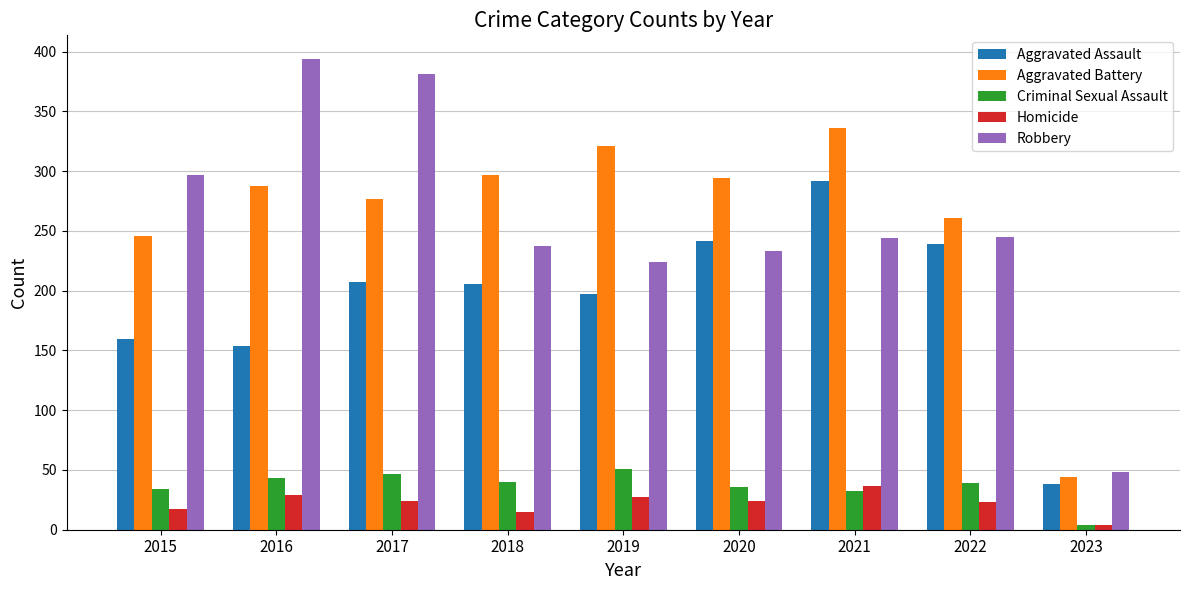

What is the difference between the maximum and minimum values in the Aggravated Assault series?

254